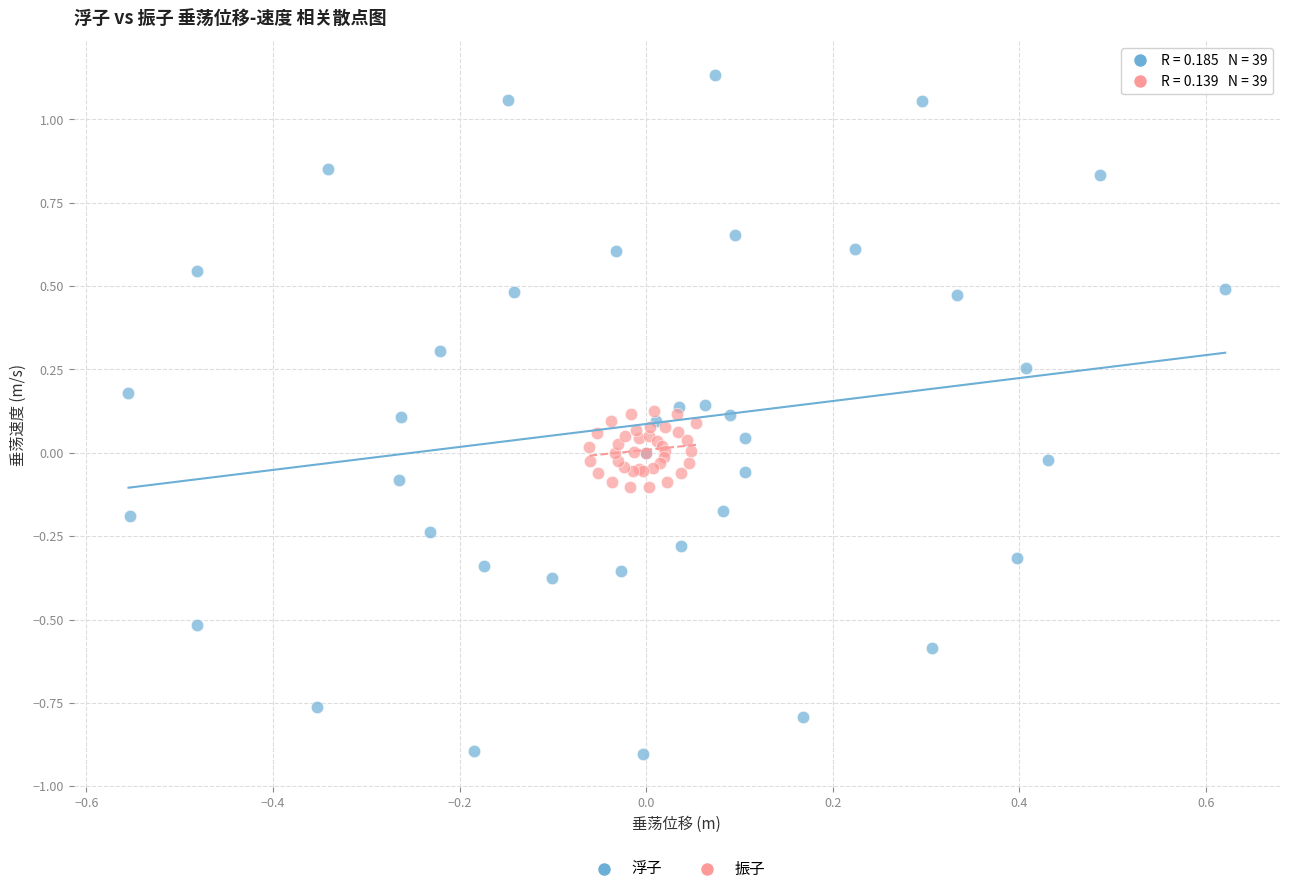

Which series contains the highest Y value?

浮子